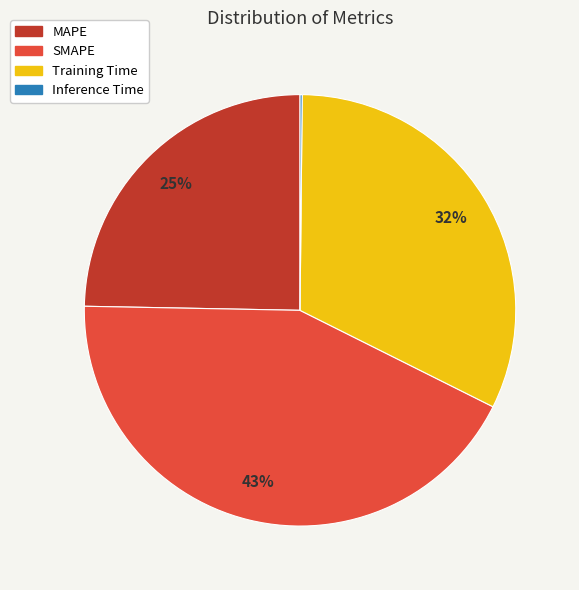

What percentage is the Training Time slice, to the nearest percent?

32%